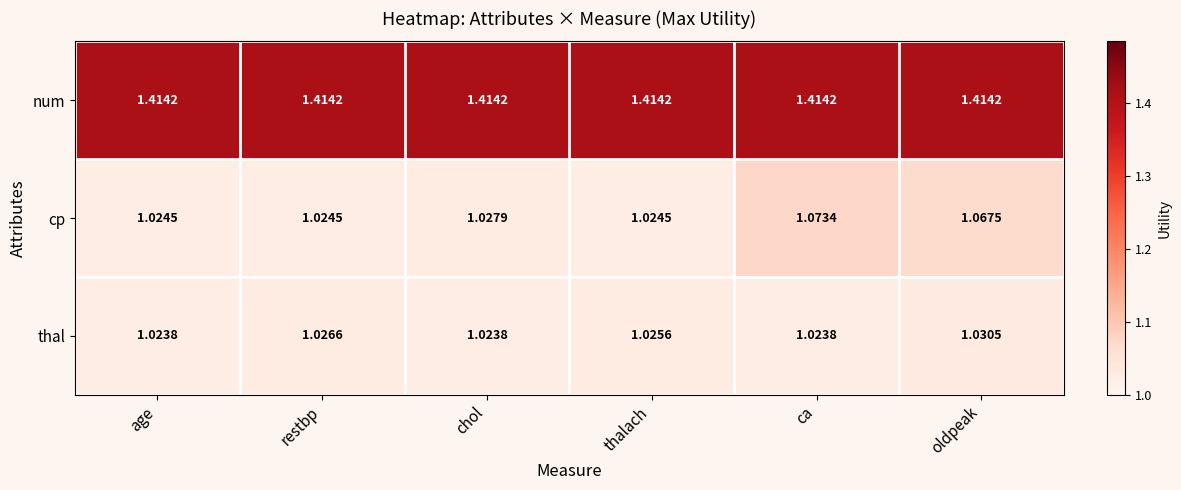

At which category is the sum across all series the highest?

oldpeak